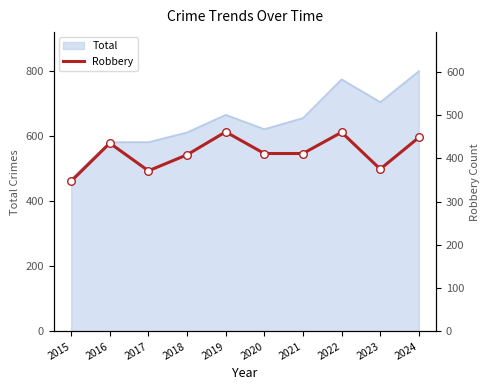

What is the change in value from 2017 to 2021?

+40